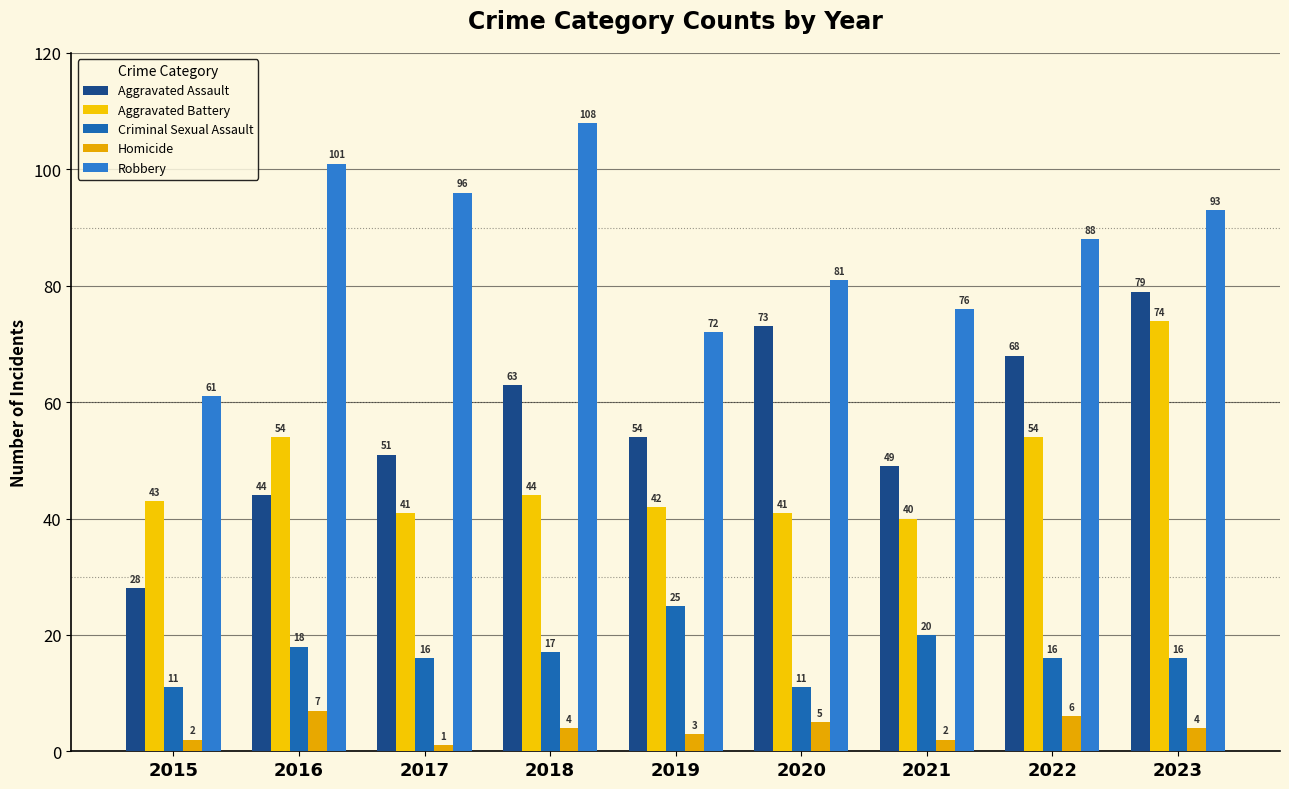

What is the highest value of the Aggravated Battery series?

74